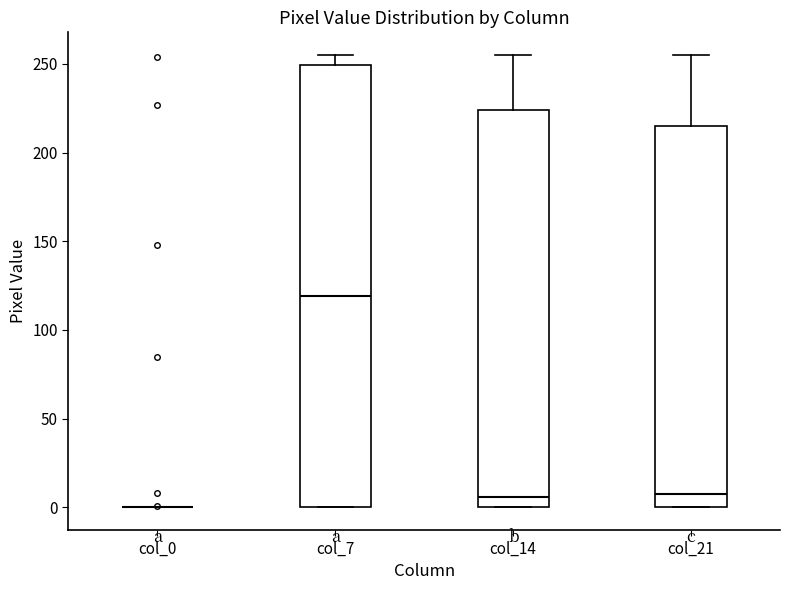

Comparing the boxes themselves (not the whiskers), which one is the tallest?

col_7